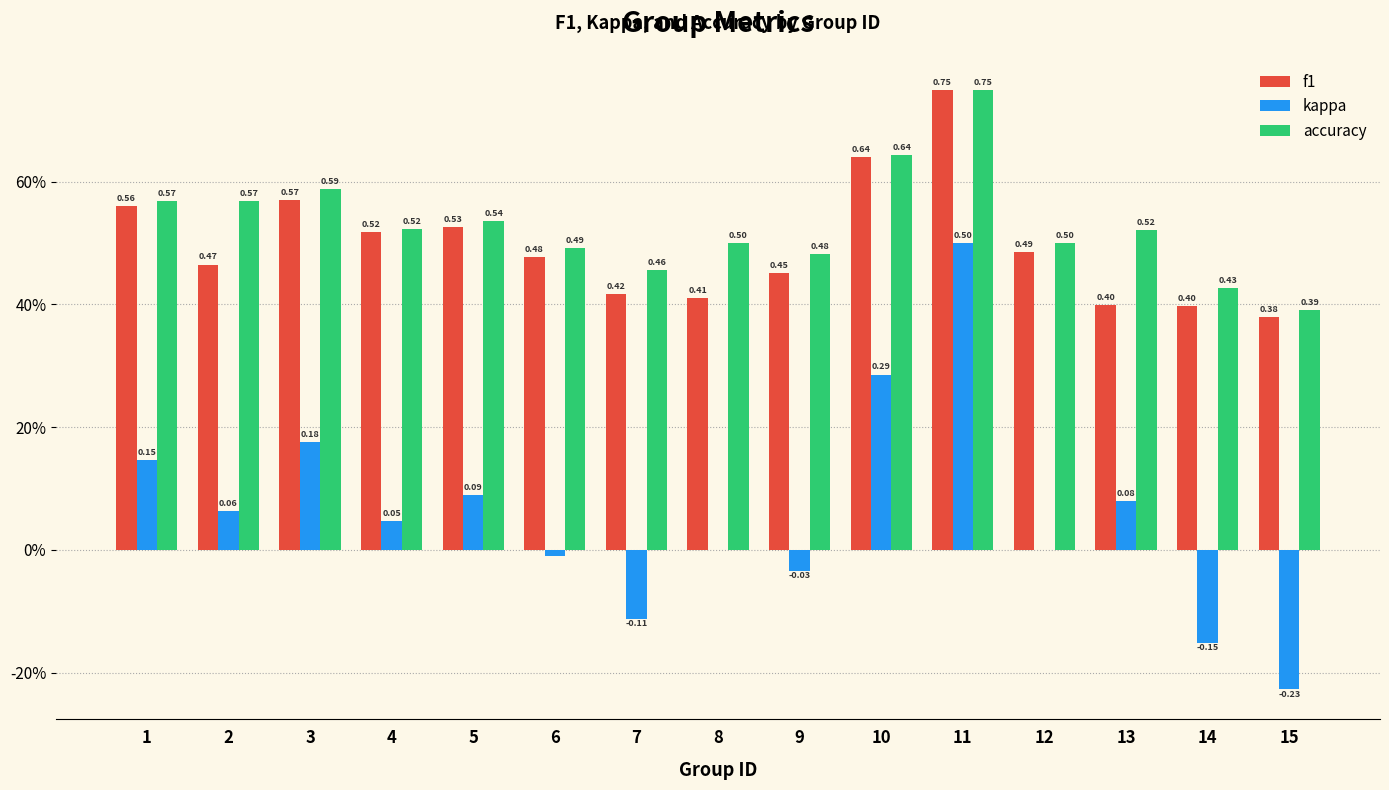

Reading left to right, extract all data points from this chart.

f1: 1=0.6	2=0.5	3=0.6	4=0.5	5=0.5	6=0.5	7=0.4	8=0.4	9=0.5	10=0.6	11=0.8	12=0.5	13=0.4	14=0.4	15=0.4
kappa: 1=0.1	2=0.1	3=0.2	4=0.0	5=0.1	6=-0.0	7=-0.1	8=0.0	9=-0.0	10=0.3	11=0.5	12=0.0	13=0.1	14=-0.2	15=-0.2
accuracy: 1=0.6	2=0.6	3=0.6	4=0.5	5=0.5	6=0.5	7=0.5	8=0.5	9=0.5	10=0.6	11=0.8	12=0.5	13=0.5	14=0.4	15=0.4